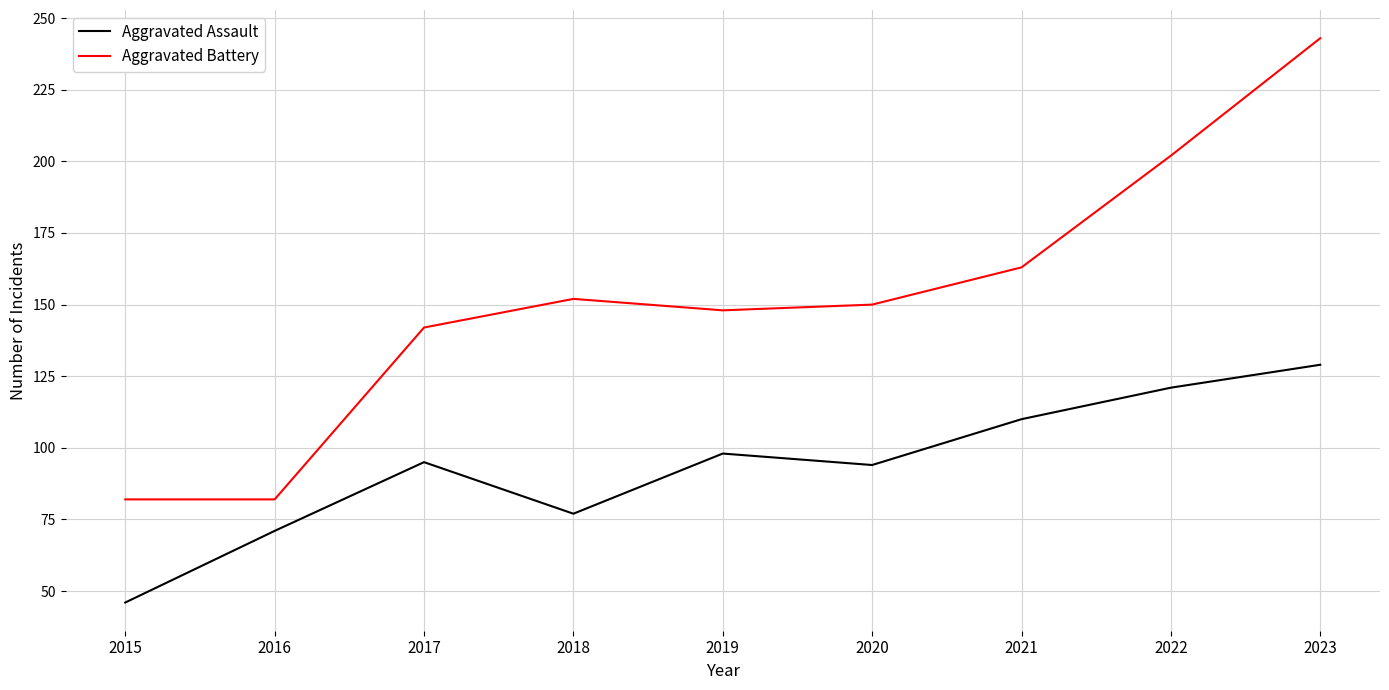

True or false: Aggravated Assault and Aggravated Battery intersect in this chart.

False